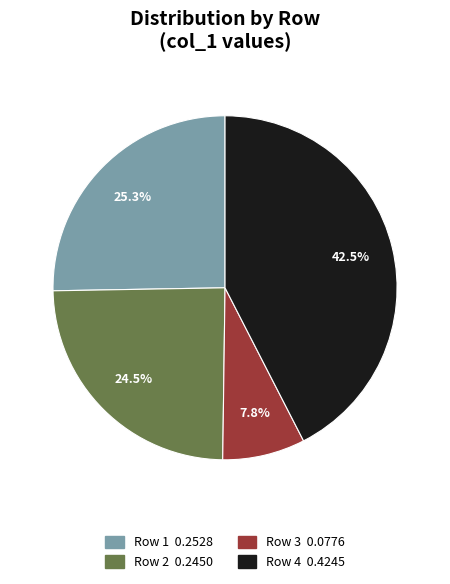

Is there a majority slice in this chart?

No